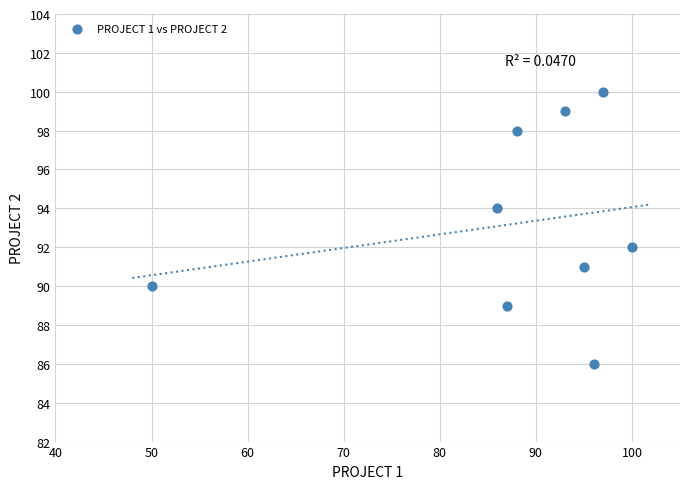

What is the range of X values (max minus min)?

50